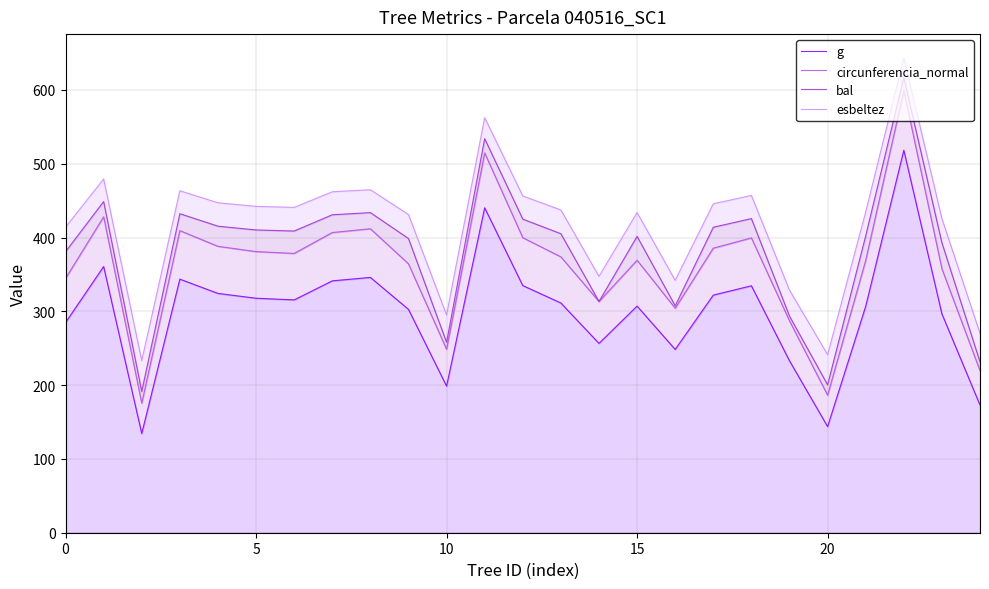

True or false: circunferencia_normal and bal cross at least once.

False